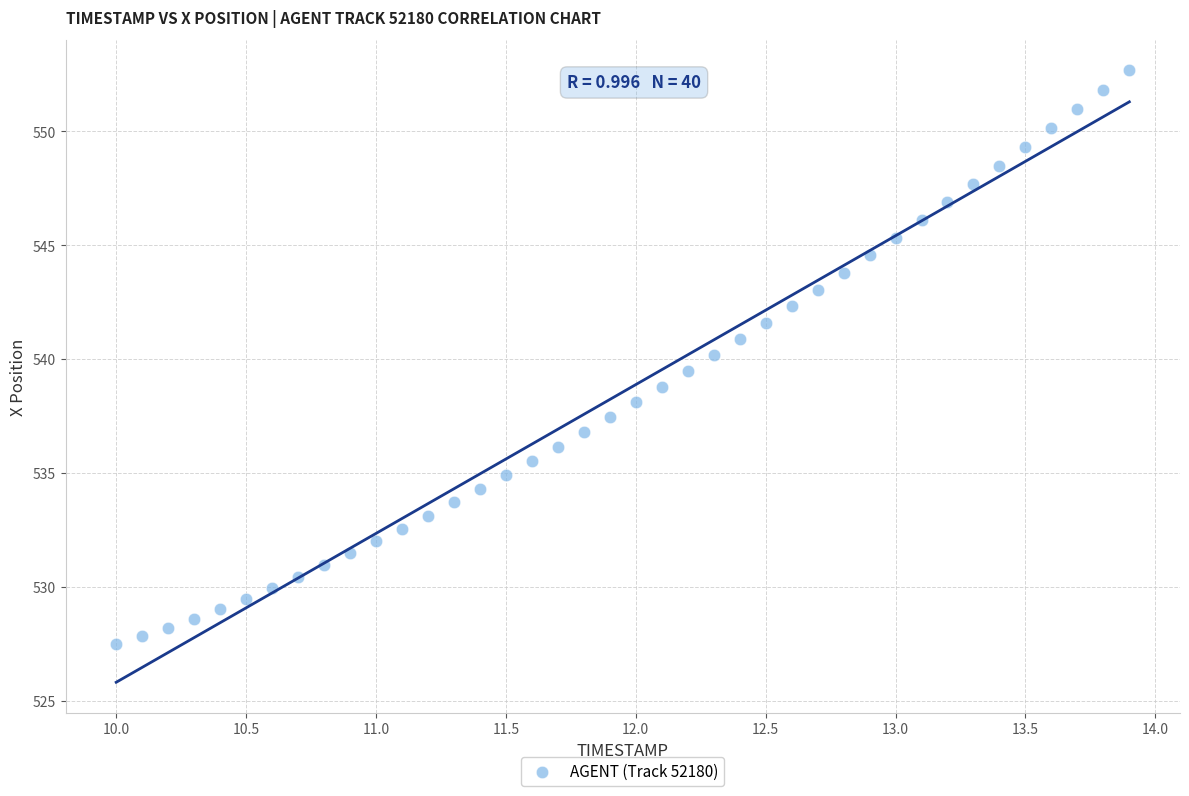

What is the range of X values (max minus min)?

3.9